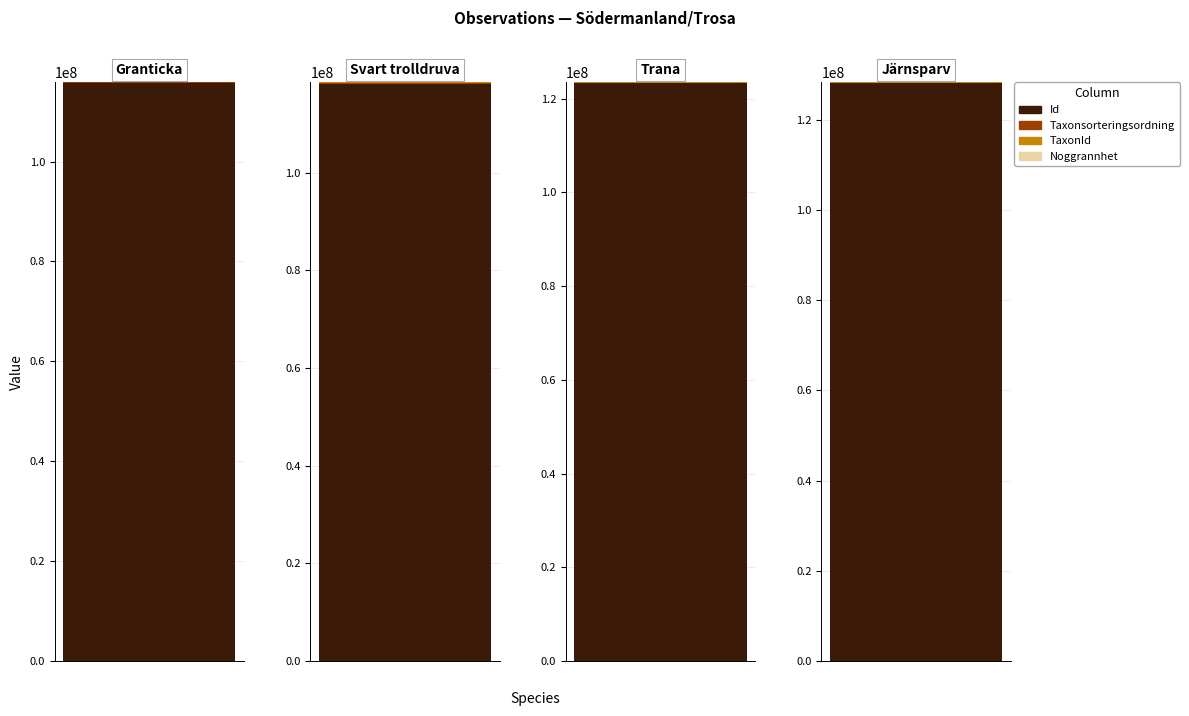

Reading left to right, list all the values displayed in this chart.

Id: (Fr.) Fiasson & Niemelä=115772564	L.=118225174	(Linnaeus, 1758)=123302165	(Linnaeus, 1758) =128127176
Taxonsorteringsordning: (Fr.) Fiasson & Niemelä=90350	L.=100017	(Linnaeus, 1758)=56834	(Linnaeus, 1758) =58227
TaxonId: (Fr.) Fiasson & Niemelä=5432	L.=222771	(Linnaeus, 1758)=100065	(Linnaeus, 1758) =102990
Noggrannhet: (Fr.) Fiasson & Niemelä=25	L.=10	(Linnaeus, 1758)=25	(Linnaeus, 1758) =10